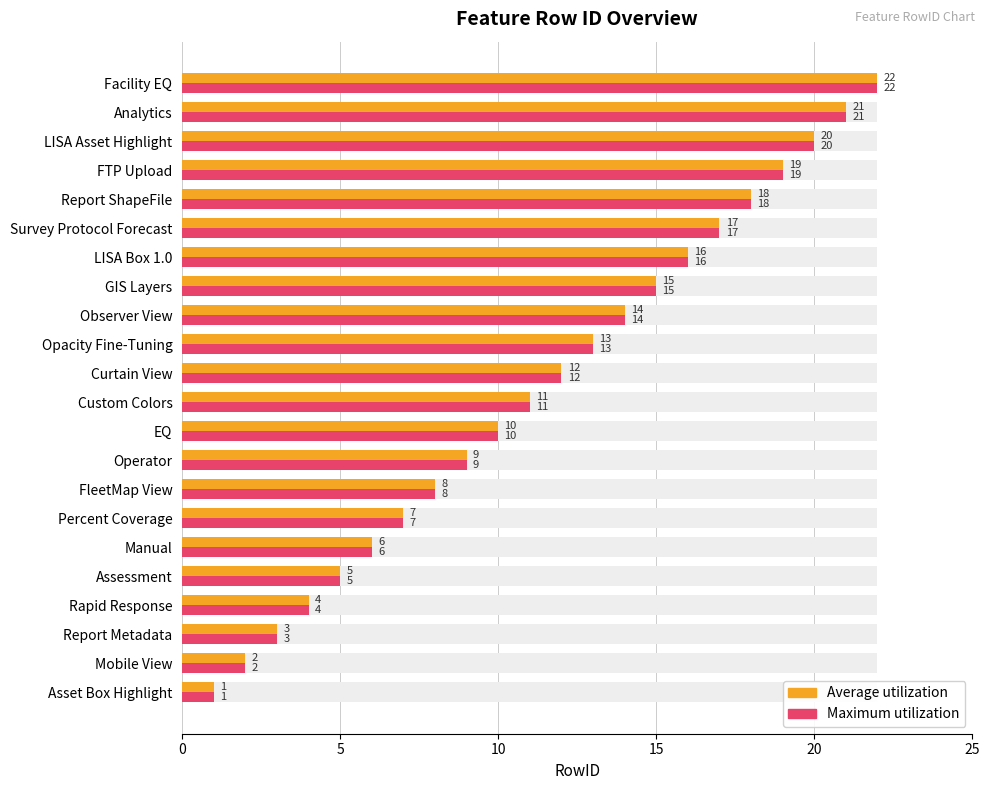

What is the sum of all Average utilization values?

253